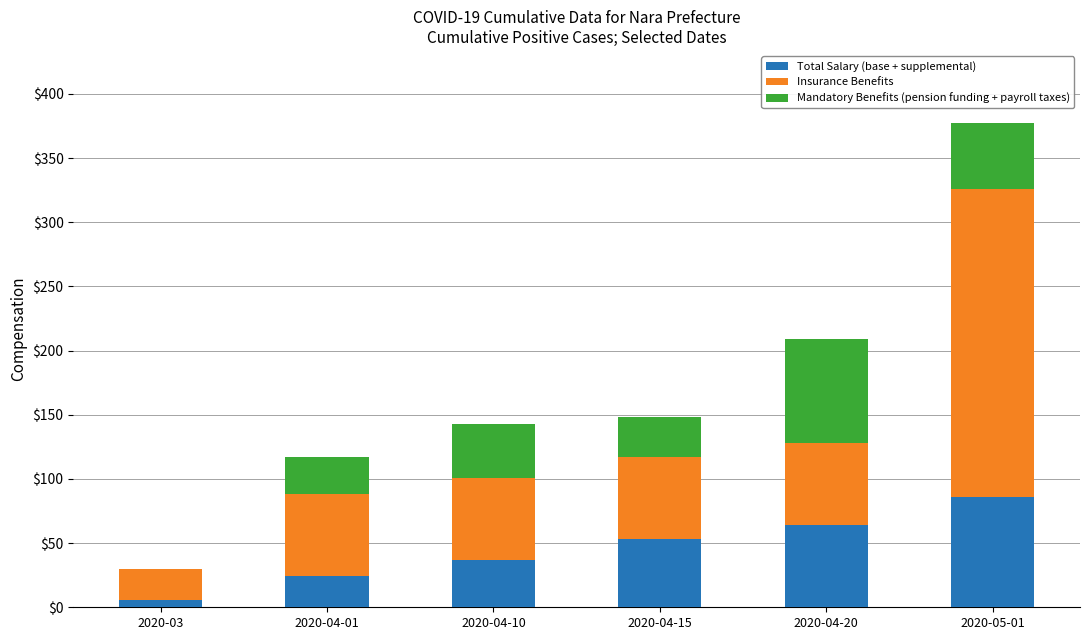

What is the sum of all Total Salary (base + supplemental) values?

270